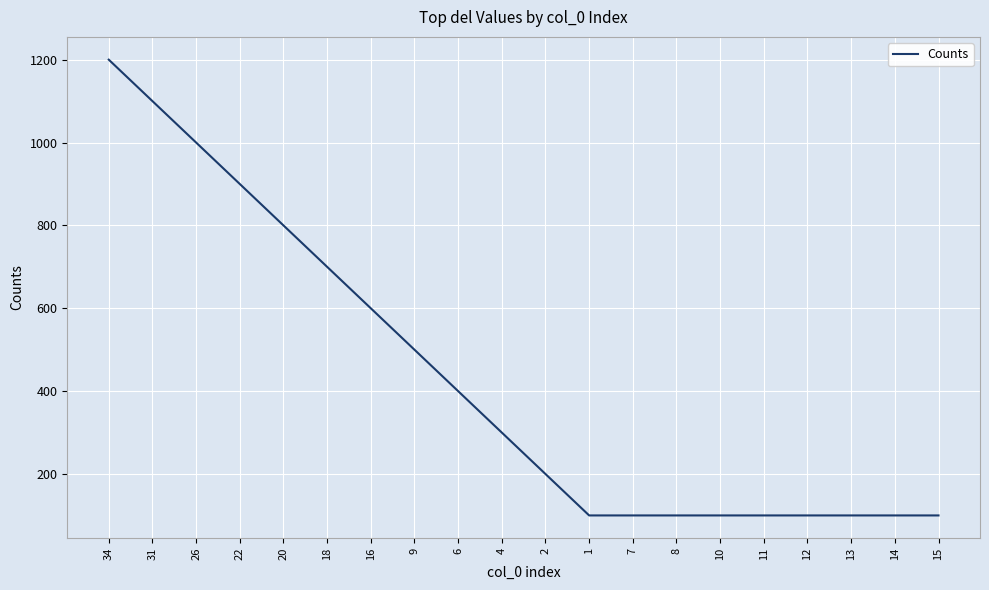

How many series are shown in this chart?

1